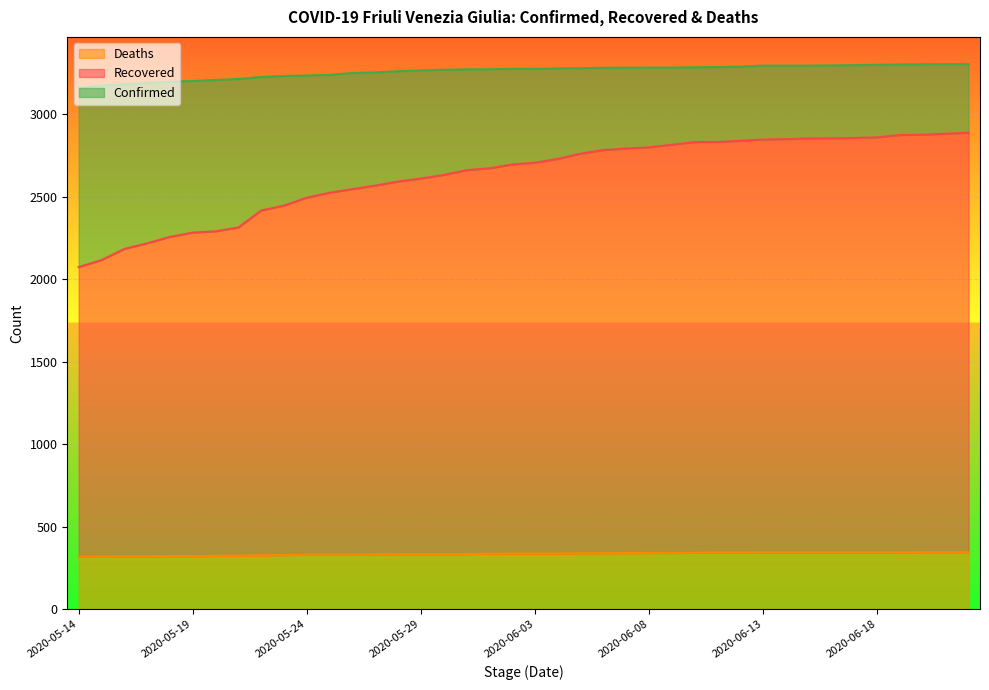

Which category has the lowest value in the Recovered series?

2020-05-14